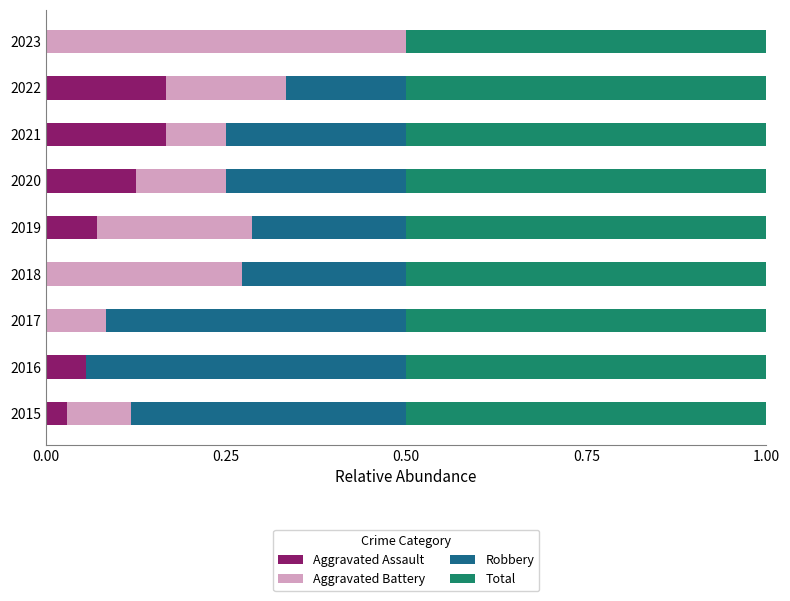

What is the sum of all Aggravated Assault values?

0.6